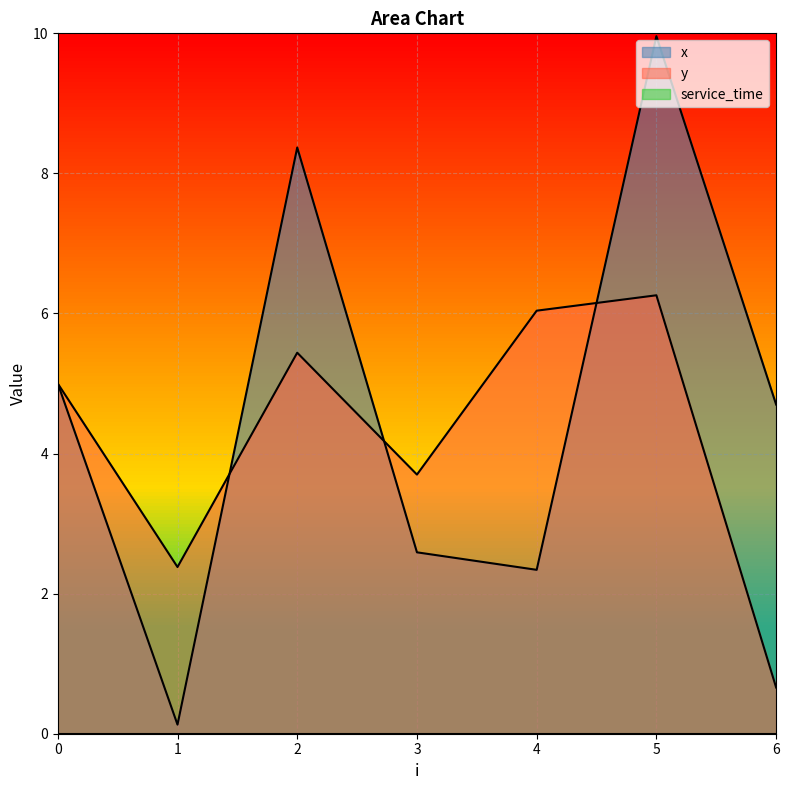

At which category does the chart reach its minimum across all series?

1